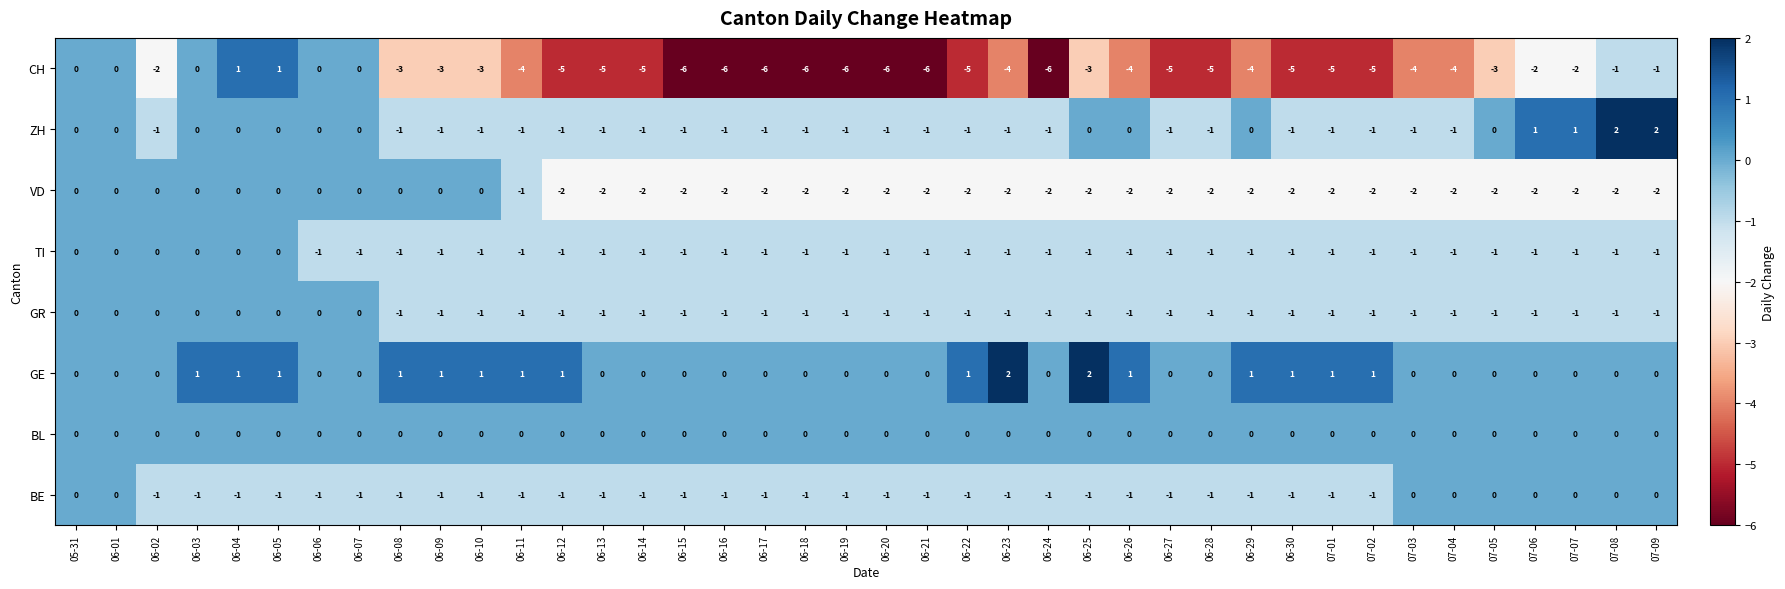

What is the difference between the highest and lowest values at 06-25?

5